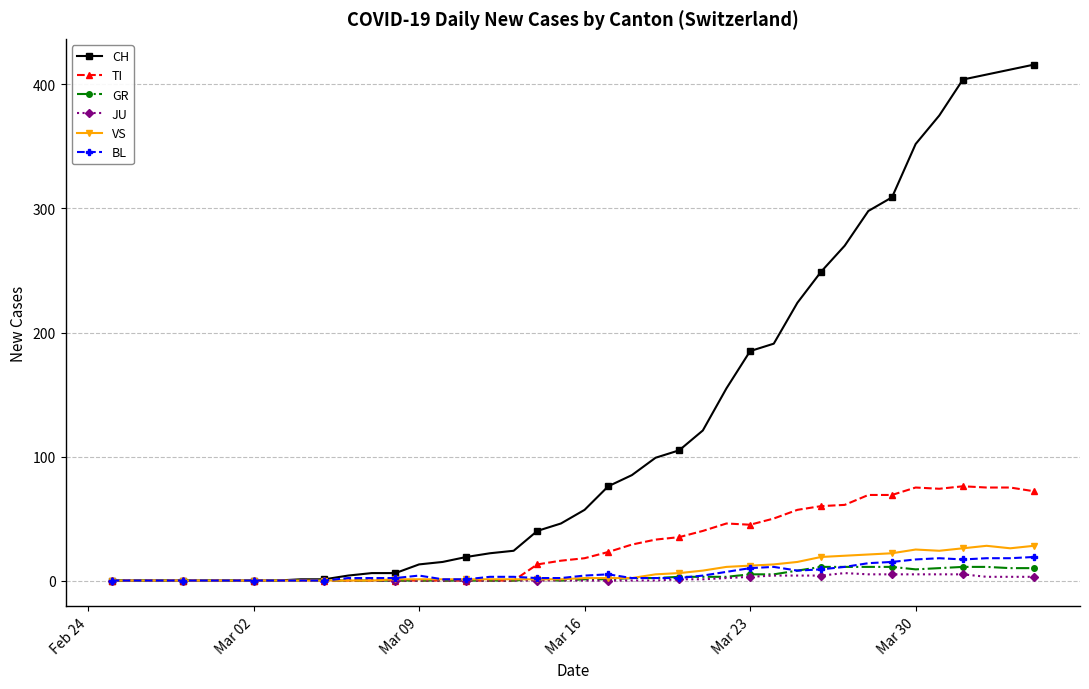

Which series has the largest range (max minus min)?

CH